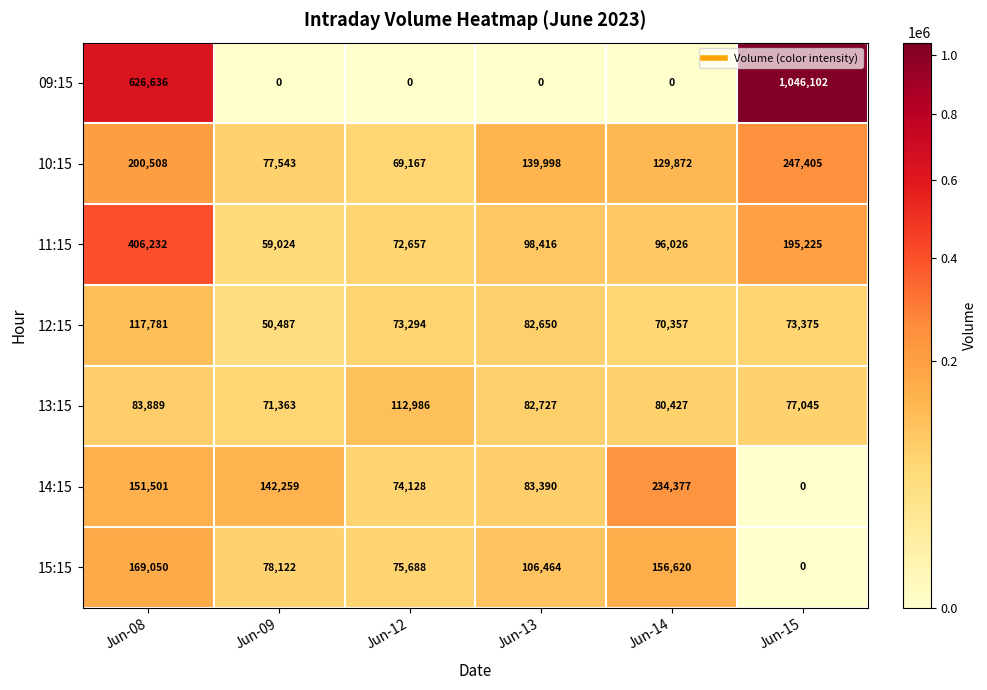

The 14:15 series shows 74128 at Jun-12. True or false?

True